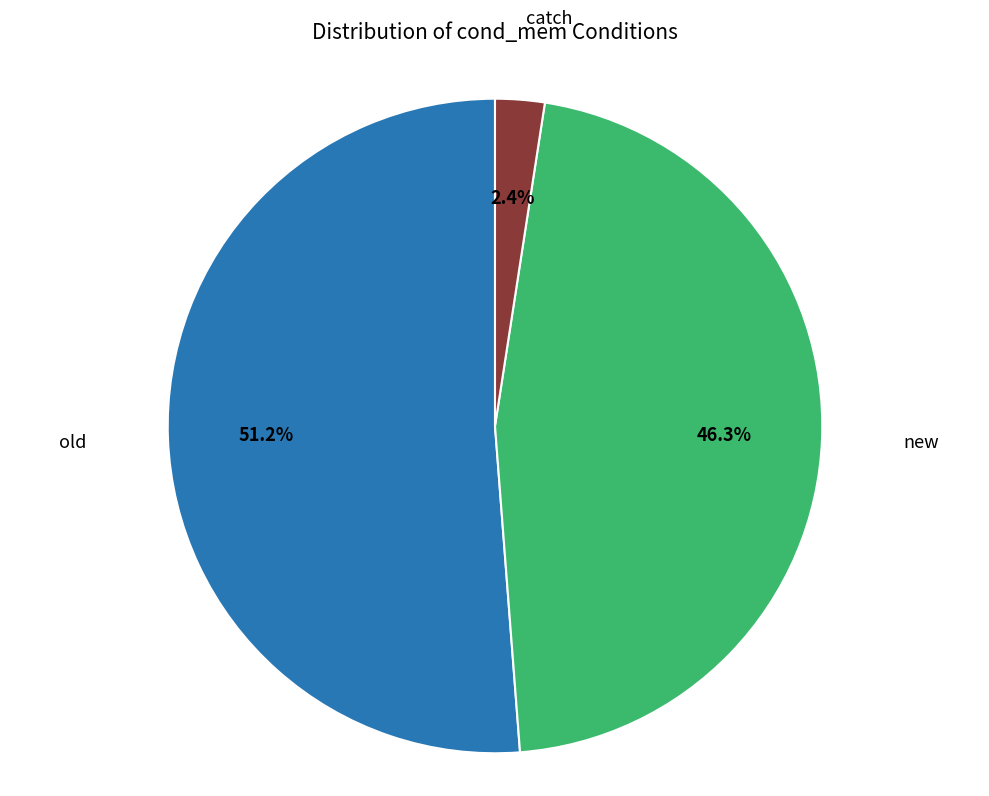

Between catch and new, which is larger?

new